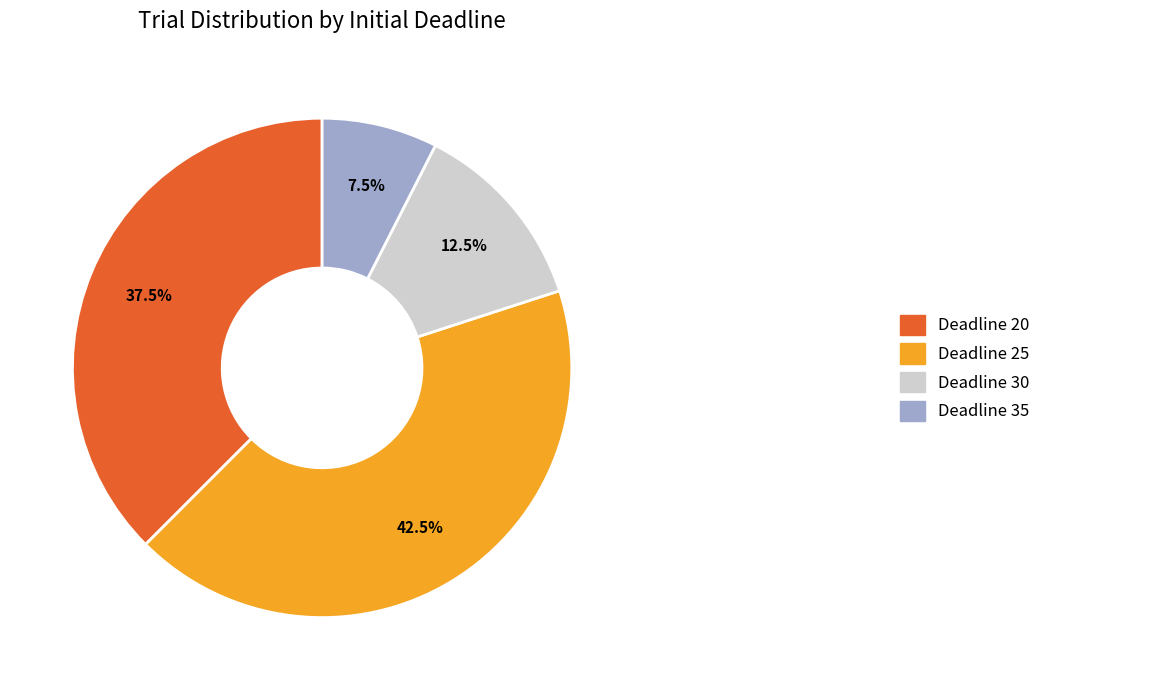

Is there a majority slice in this chart?

No